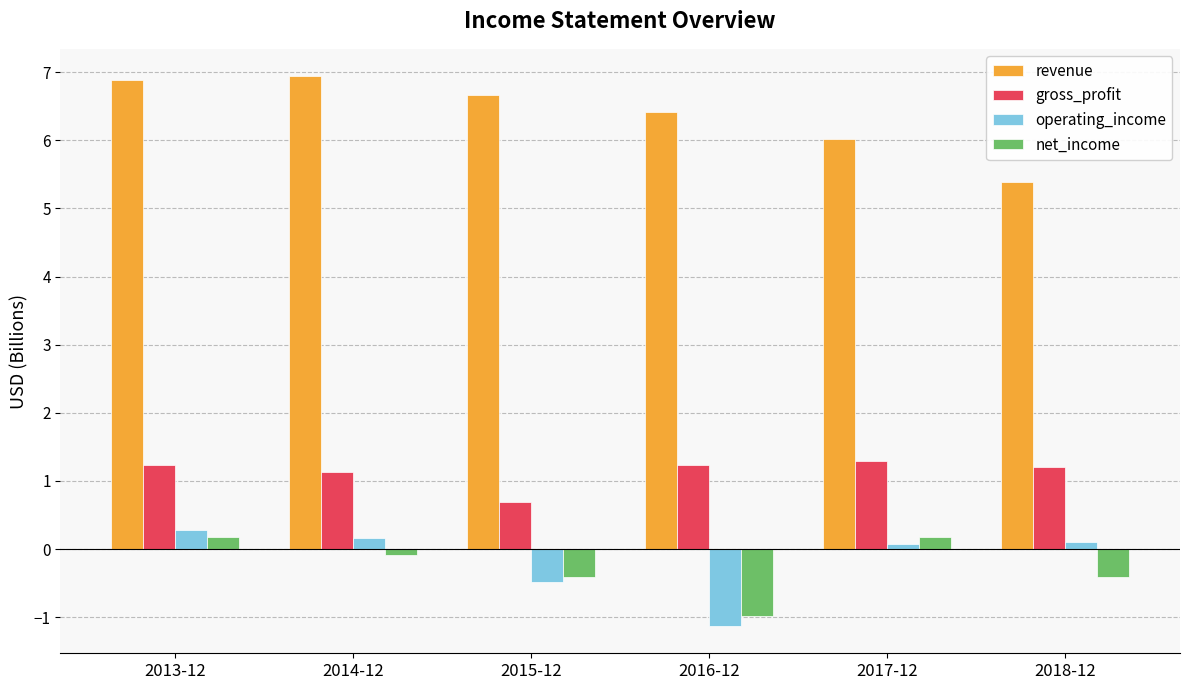

How many groups of bars are there?

6